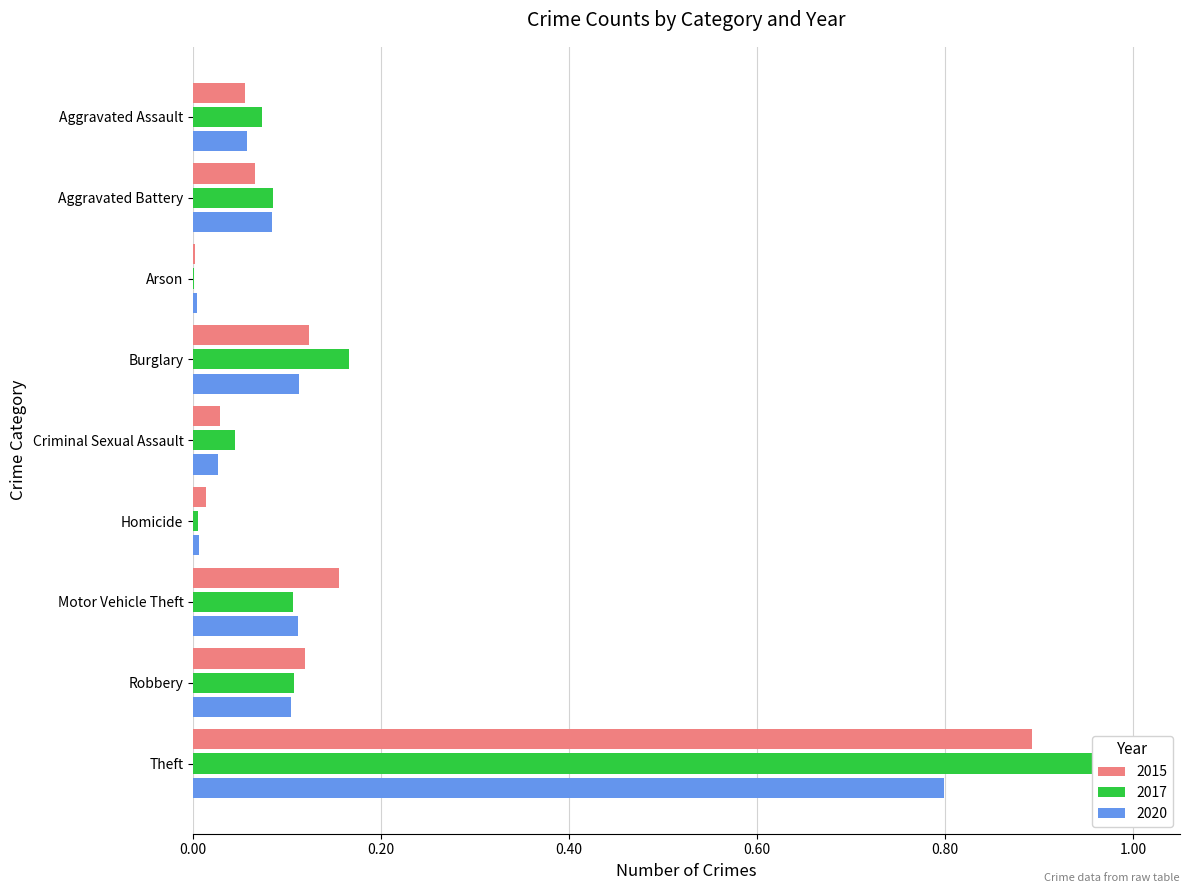

Rank the series by their maximum value, from lowest to highest.

2020, 2015, 2017